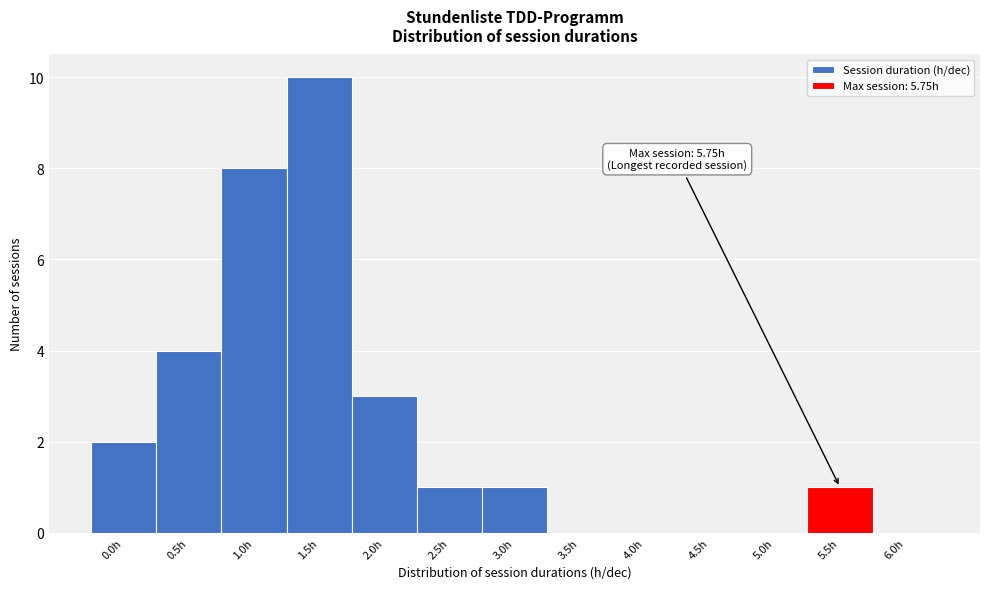

Reading right to left, list all the values displayed in this chart.

6.0h=0	5.5h=1	5.0h=0	4.5h=0	4.0h=0	3.5h=0	3.0h=1	2.5h=1	2.0h=3	1.5h=10	1.0h=8	0.5h=4	0.0h=2